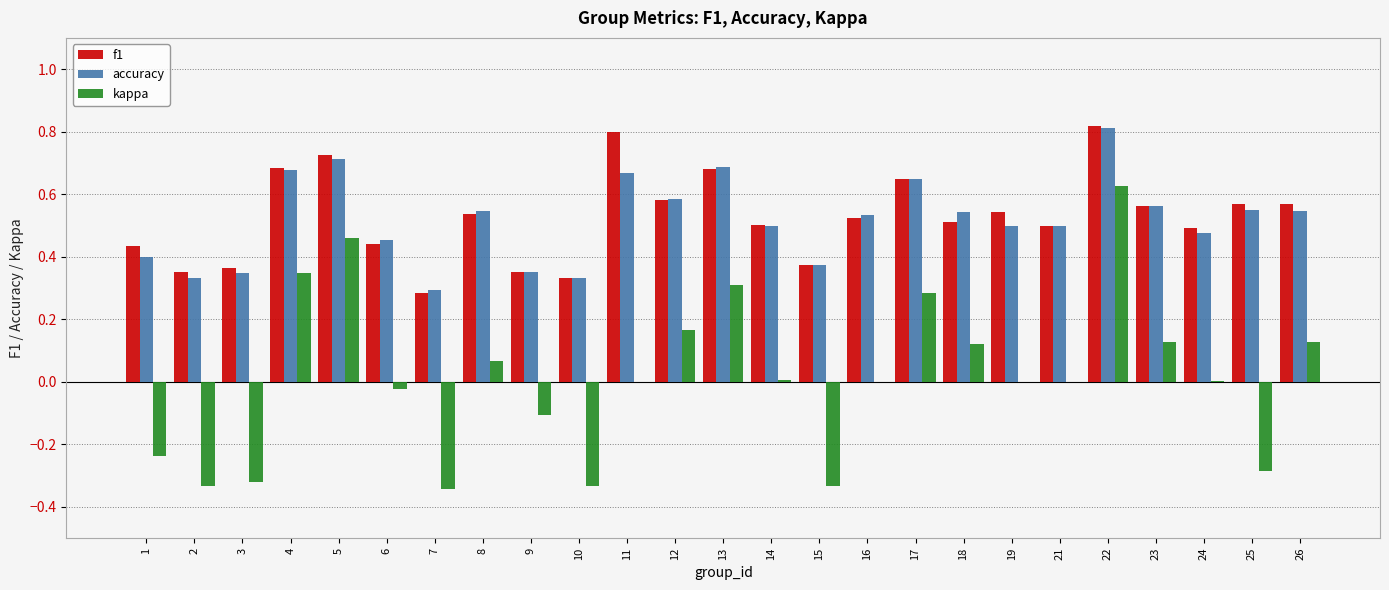

At which category is the sum across all series the highest?

22